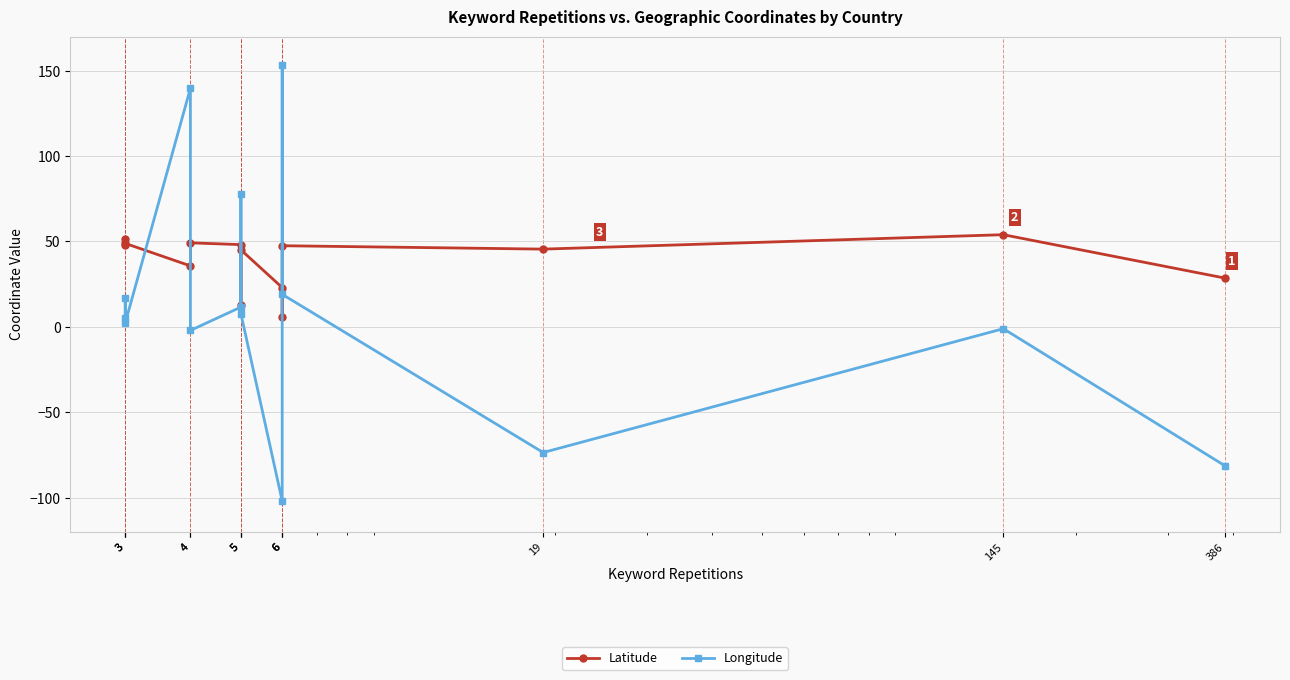

Where is the first local maximum for Longitude?

3